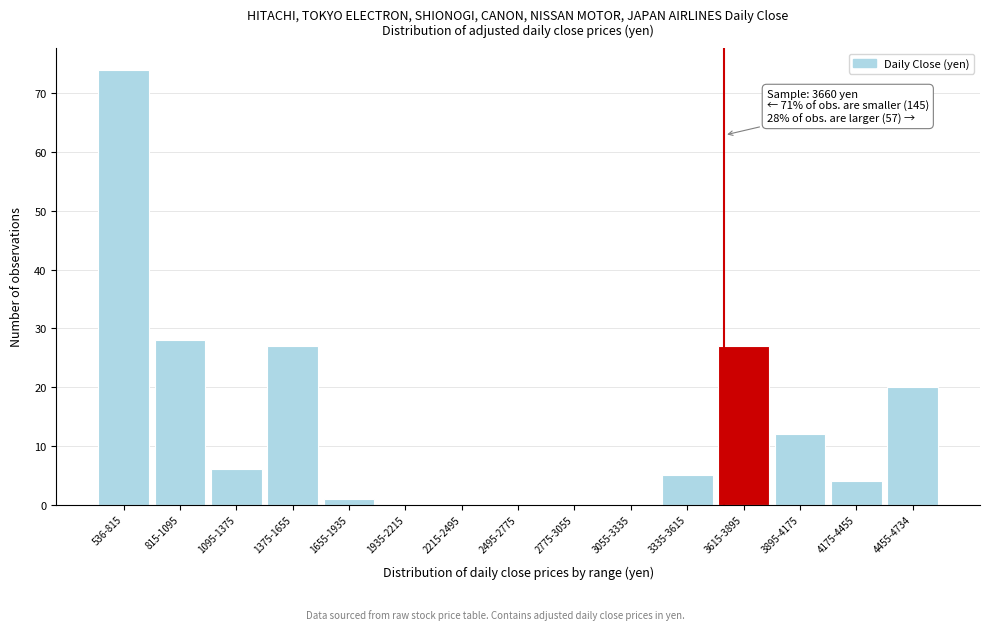

Reading right to left, transcribe all the data shown in this chart.

4455-4734=20	4175-4455=4	3895-4175=12	3615-3895=27	3335-3615=5	3055-3335=0	2775-3055=0	2495-2775=0	2215-2495=0	1935-2215=0	1655-1935=1	1375-1655=27	1095-1375=6	815-1095=28	536-815=74